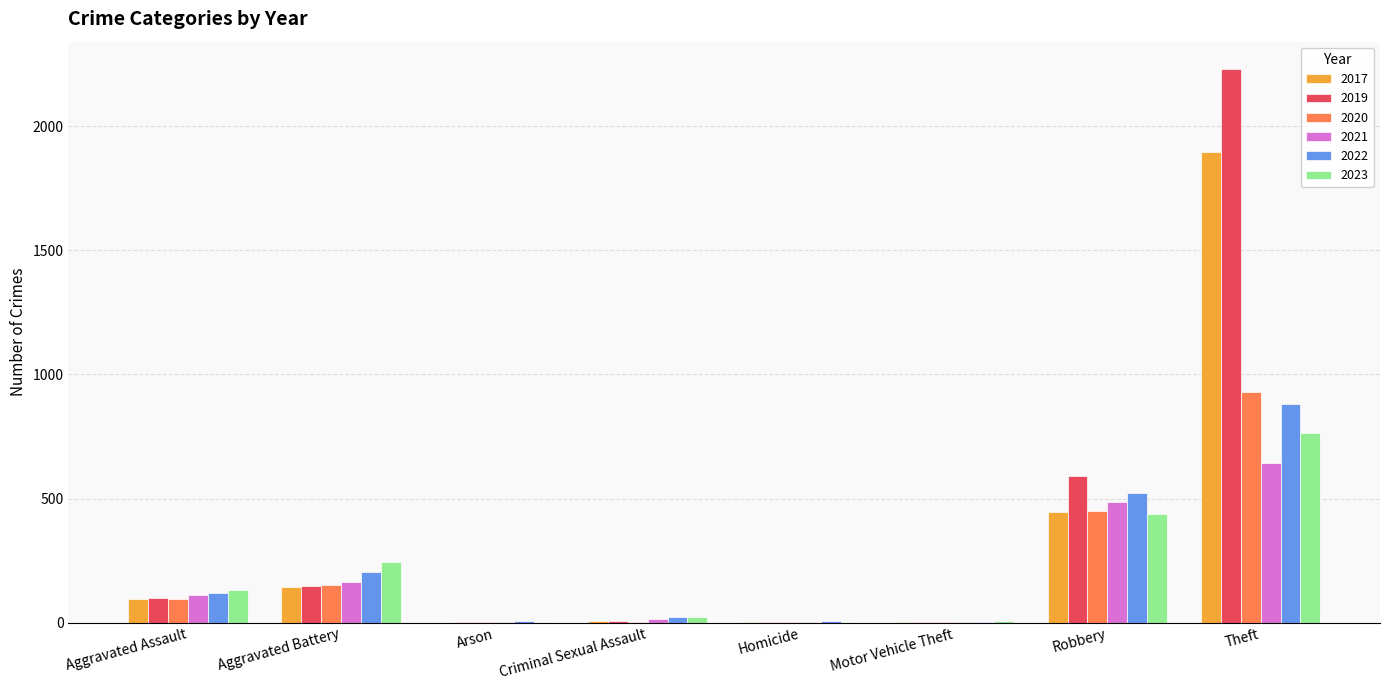

Where is 2019 nearest to the value 1115?

Robbery